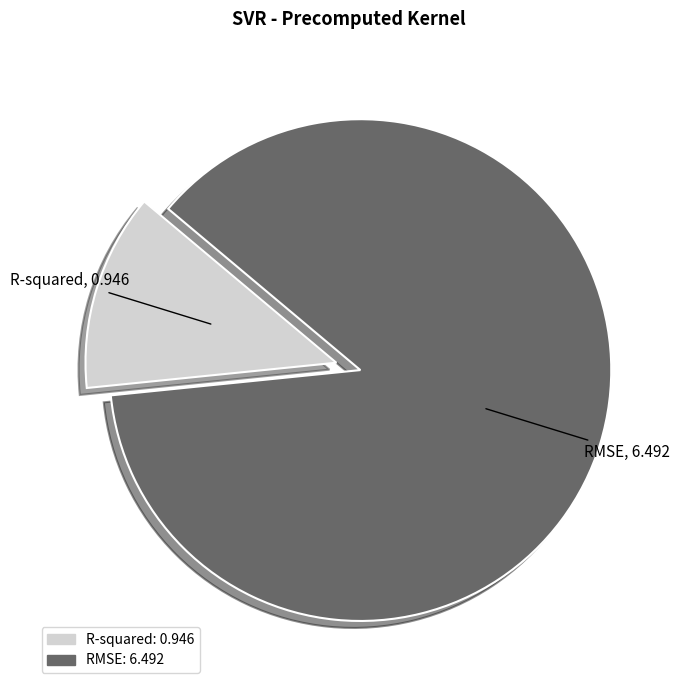

Which has a higher value, RMSE: 6.492 or R-squared: 0.946?

RMSE: 6.492